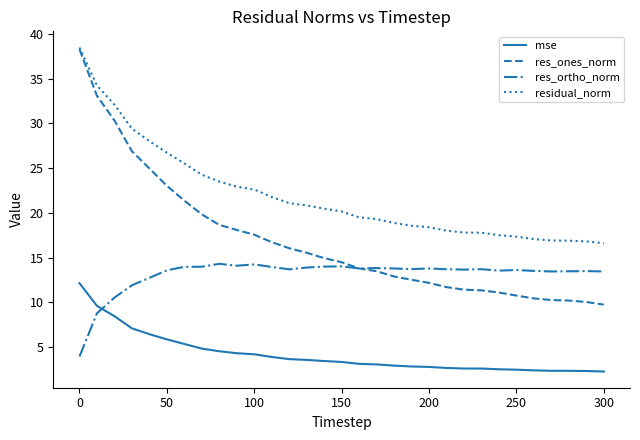

How many values in the res_ones_norm series exceed 14?

16